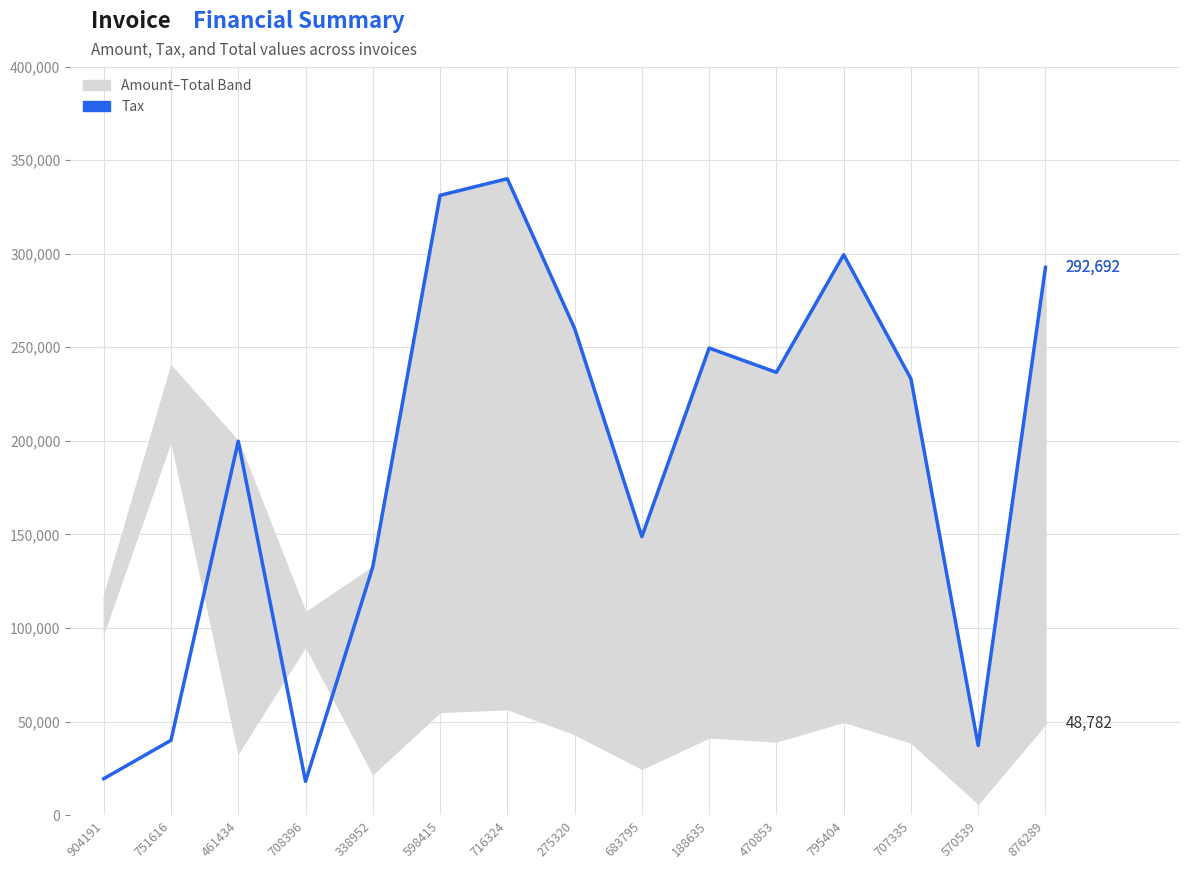

What is the sum of the values at 904191 and 683795?

168376.4